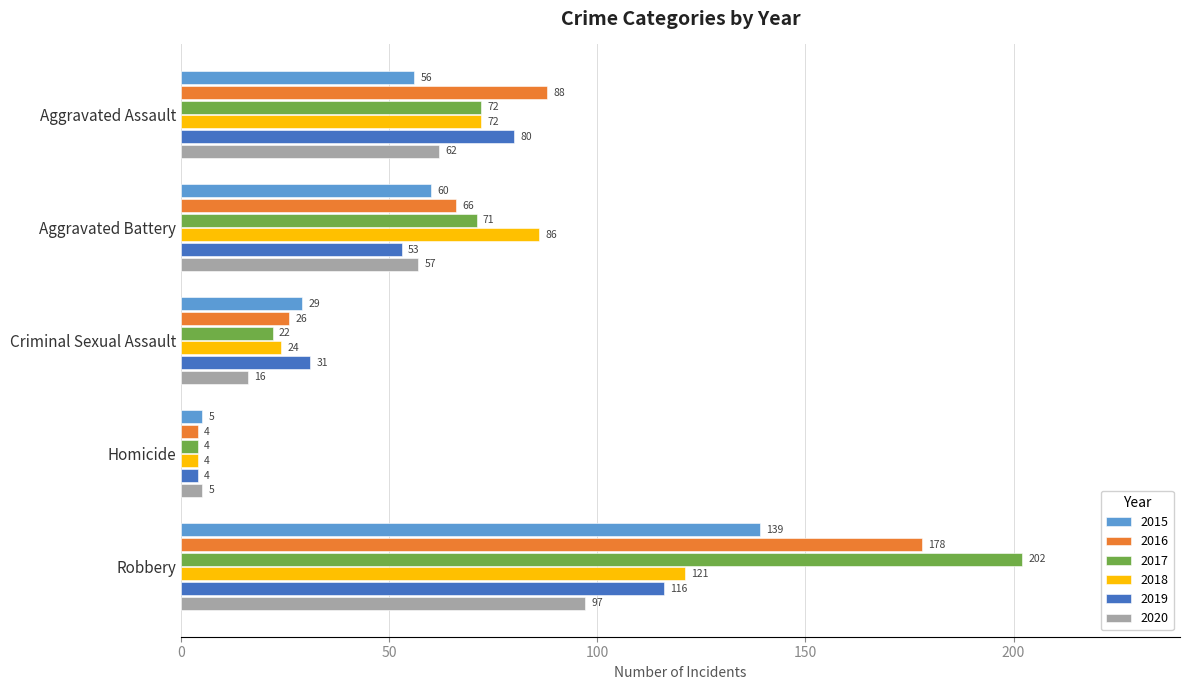

List the labels in order of 2020 value, smallest first.

Homicide, Criminal Sexual Assault, Aggravated Battery, Aggravated Assault, Robbery